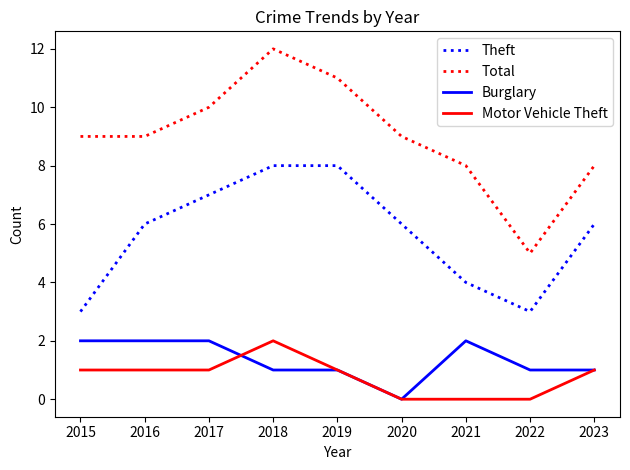

What is the average value of the Burglary series?

1